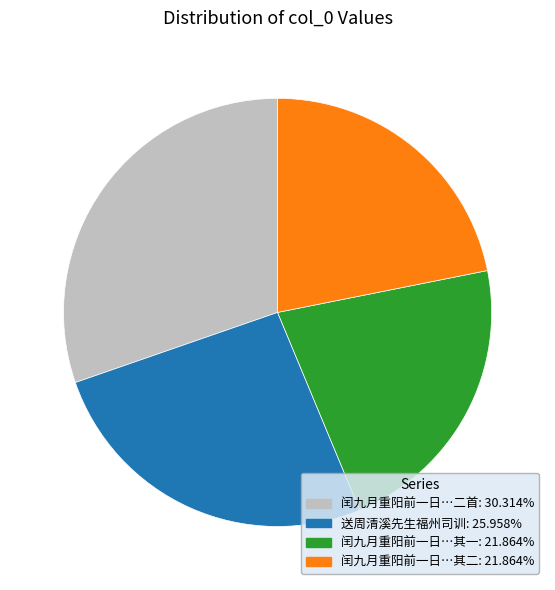

What is the ratio of the value at 送周清溪先生福州司训: 25.958% to the value at 闰九月重阳前一日…其二: 21.864%?

1.2